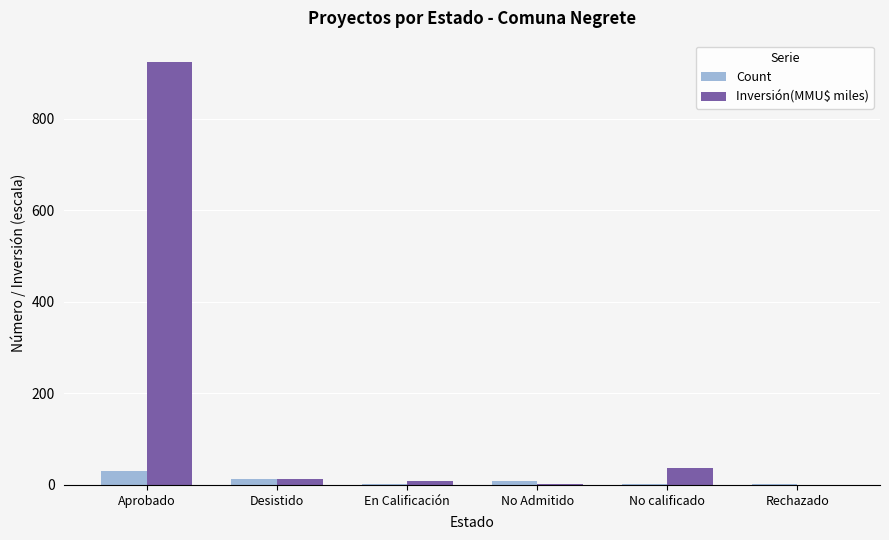

What is the average value of the Count series?

10.0